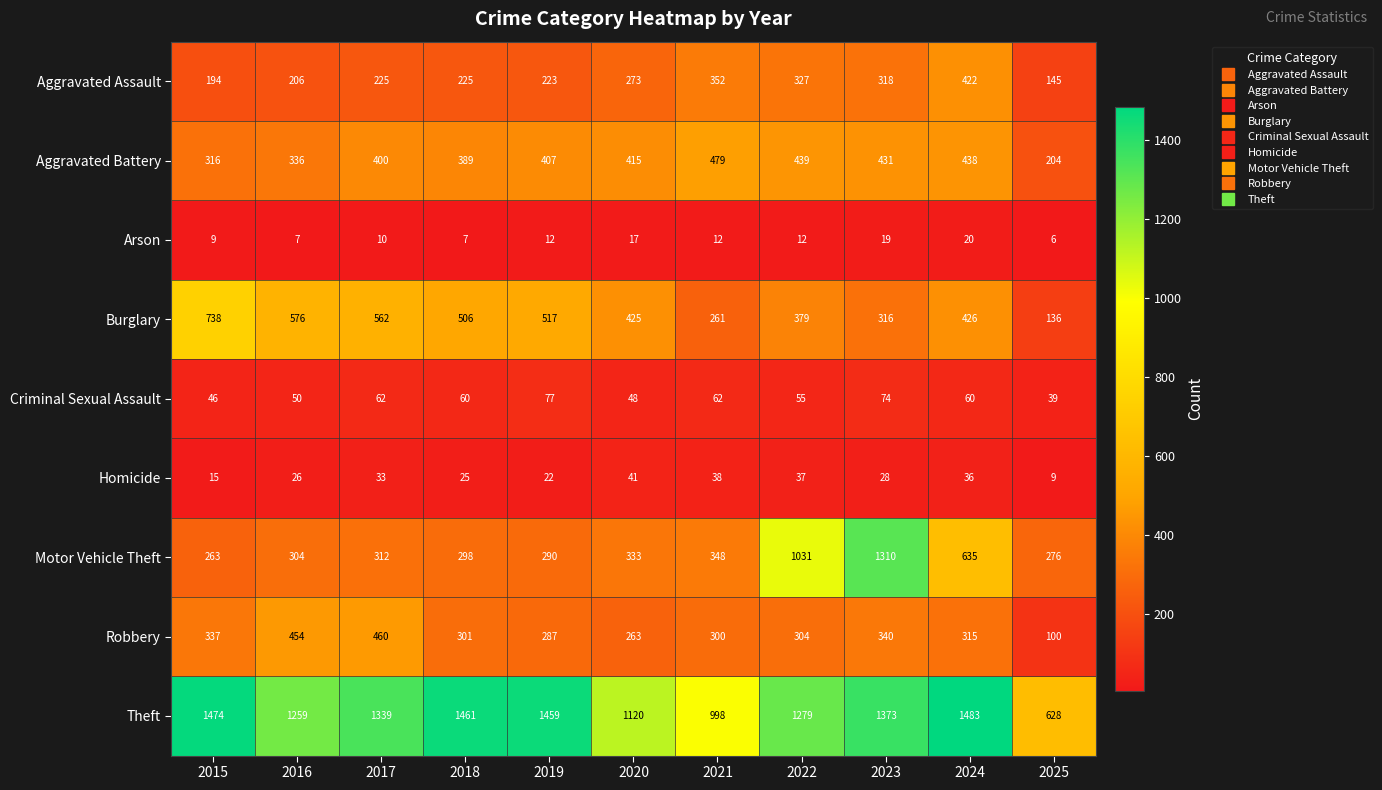

What is the minimum value for Robbery?

100